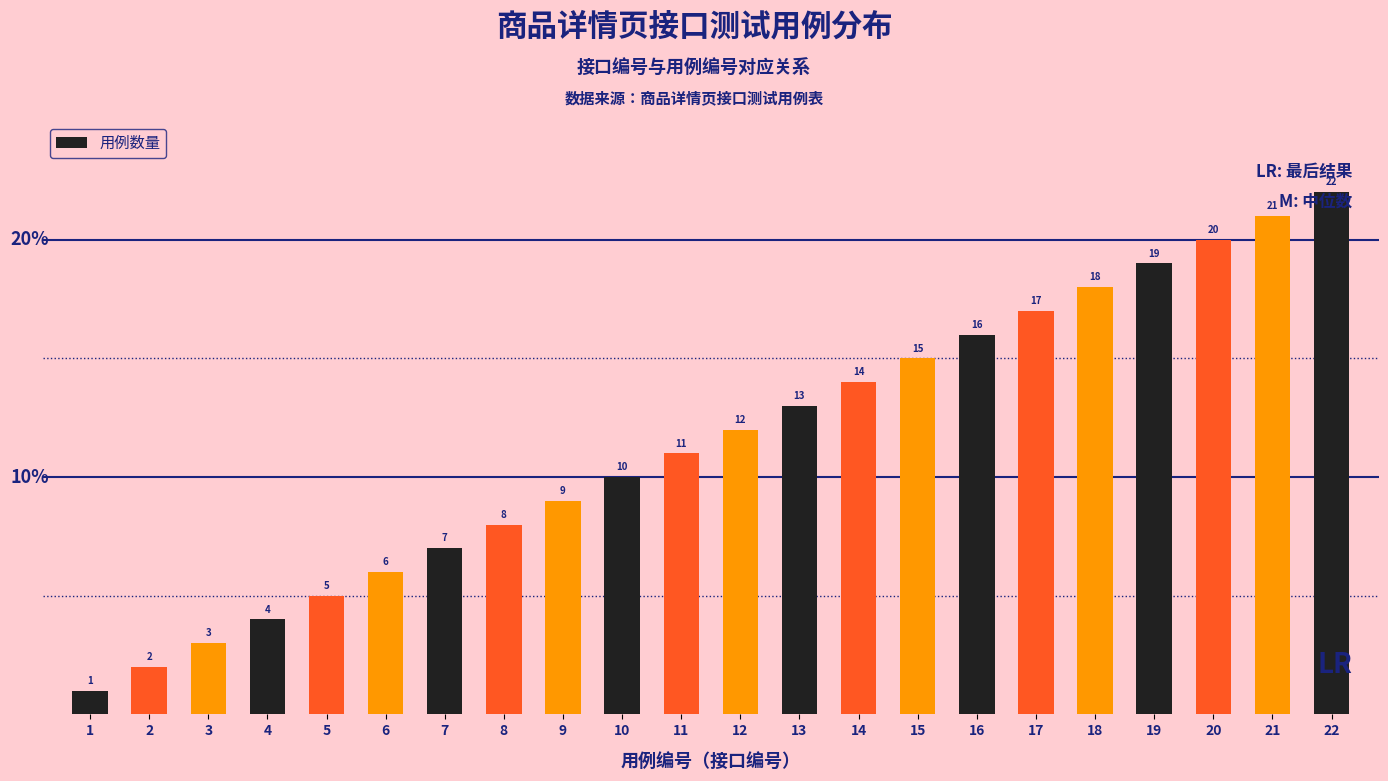

Which label corresponds to the smallest value in the chart?

1